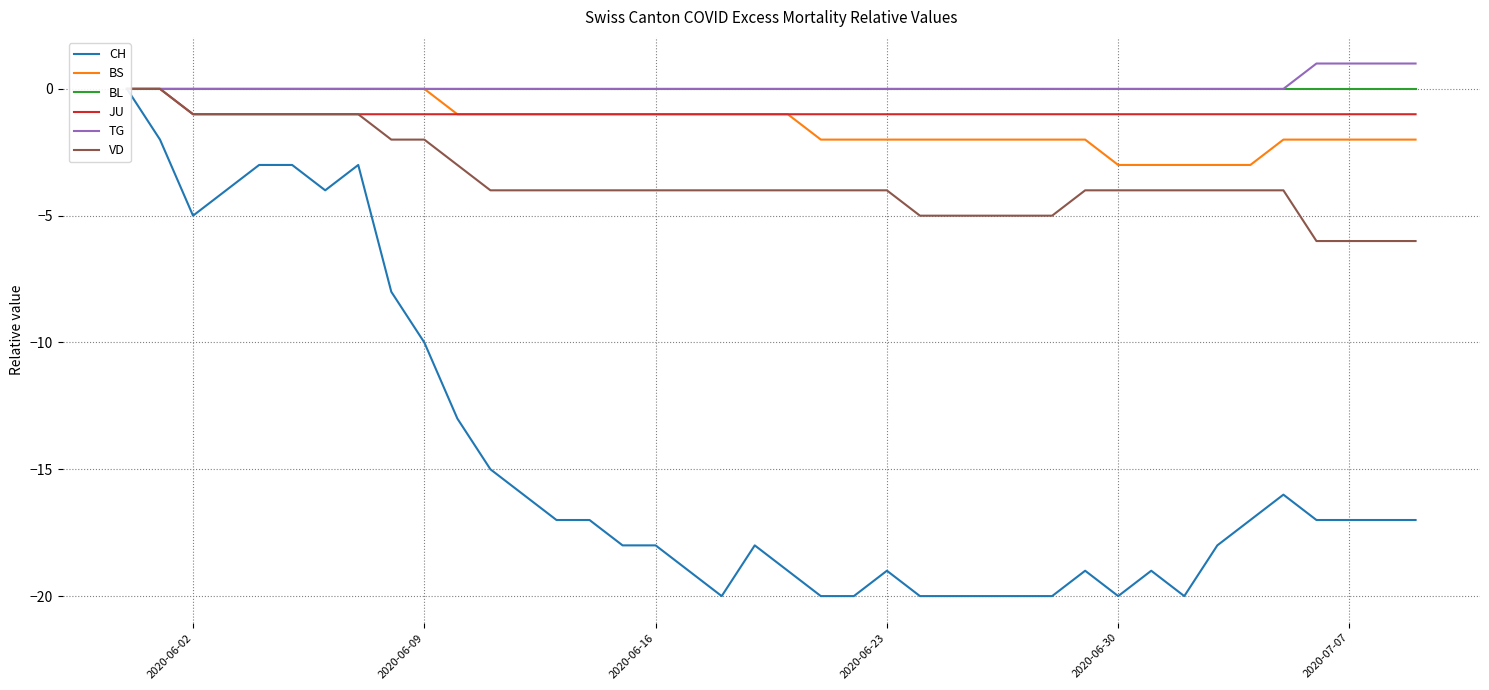

How many data points in CH are above -17?

14